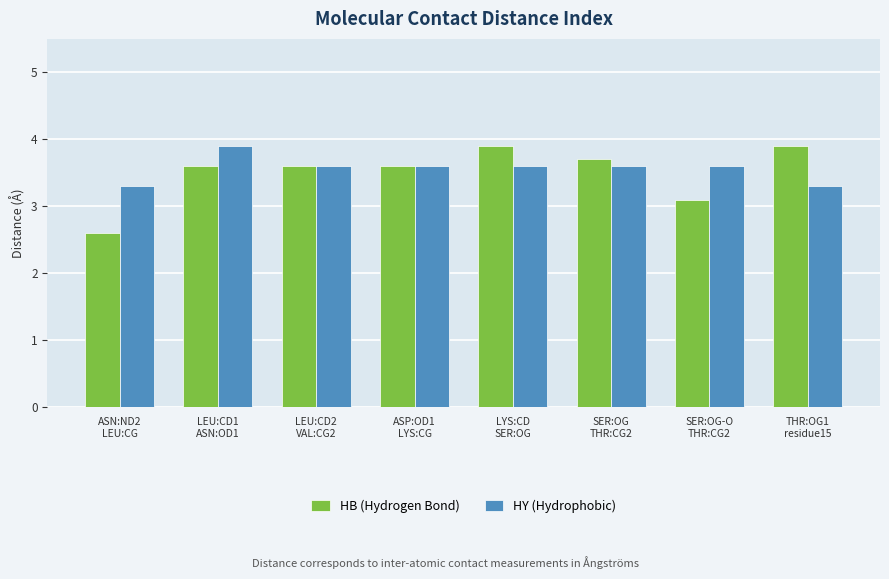

At which label is HB (Hydrogen Bond) closest to 3?

SER:OG-O
THR:CG2